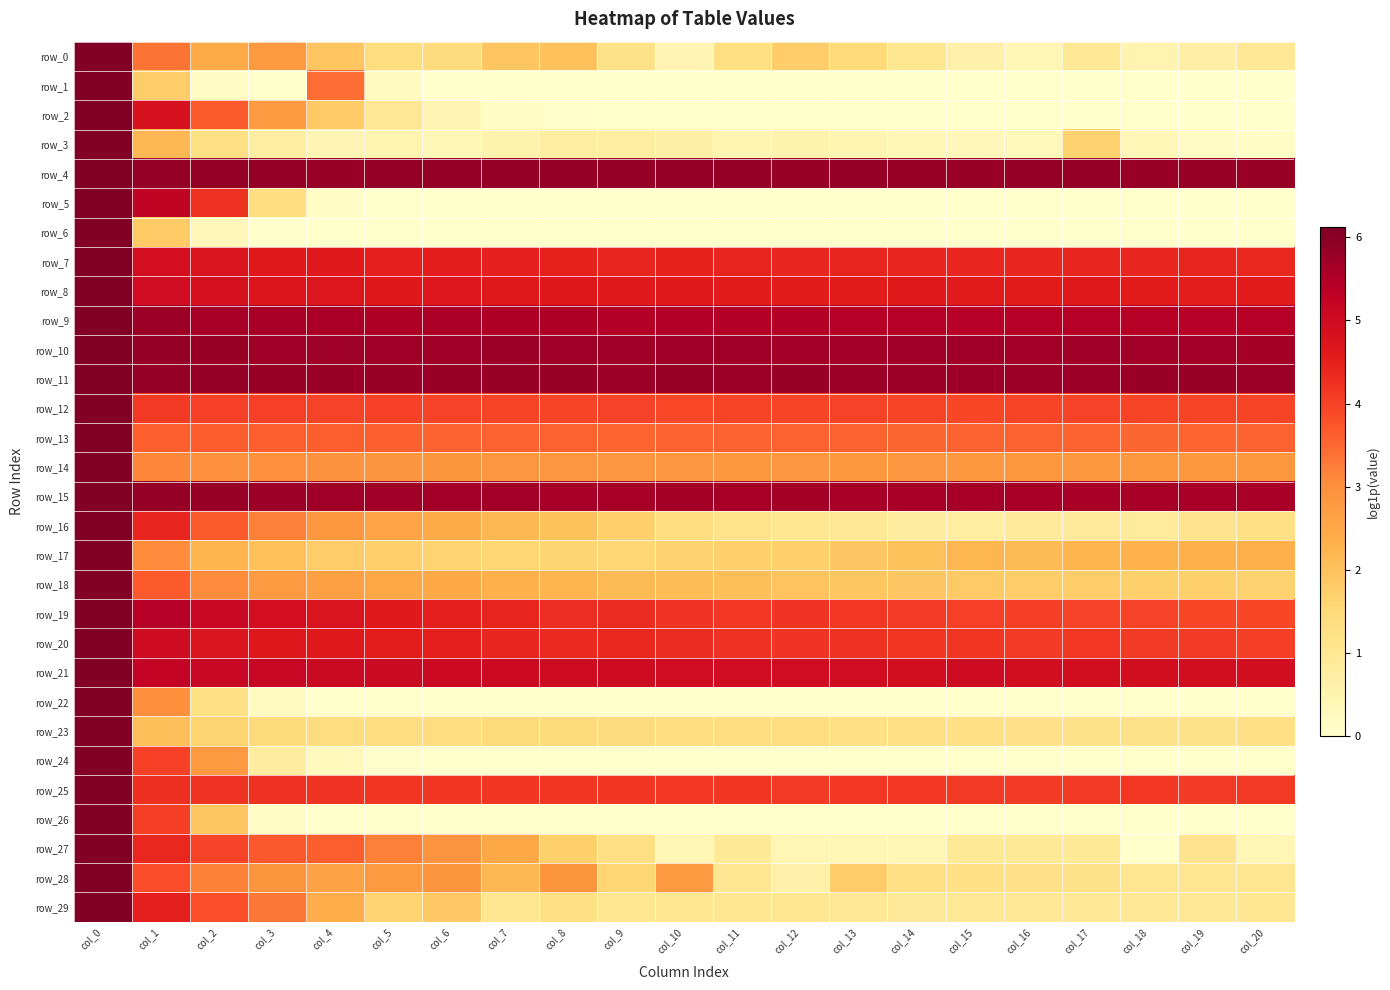

Which has a higher value, col_8 or col_14?

col_8